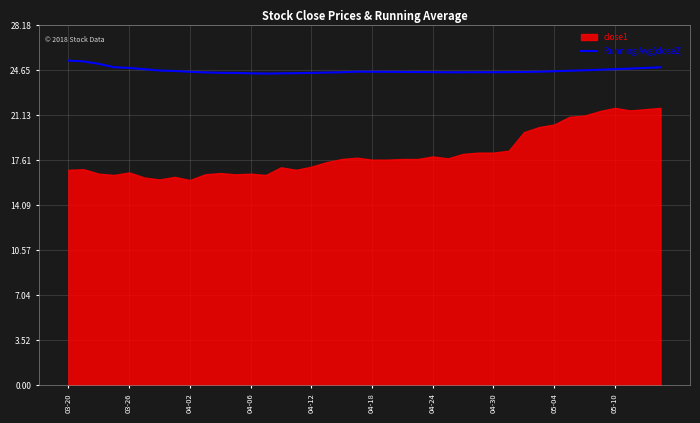

The value of Running Avg(close2) at 05-04 is 24.6. True or false?

True